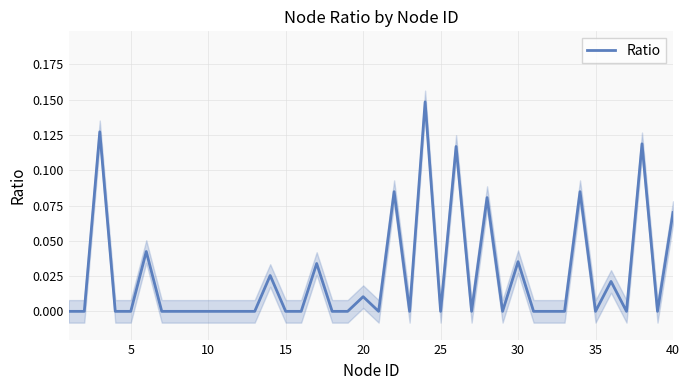

Is this an area chart (filled region under the line)?

No